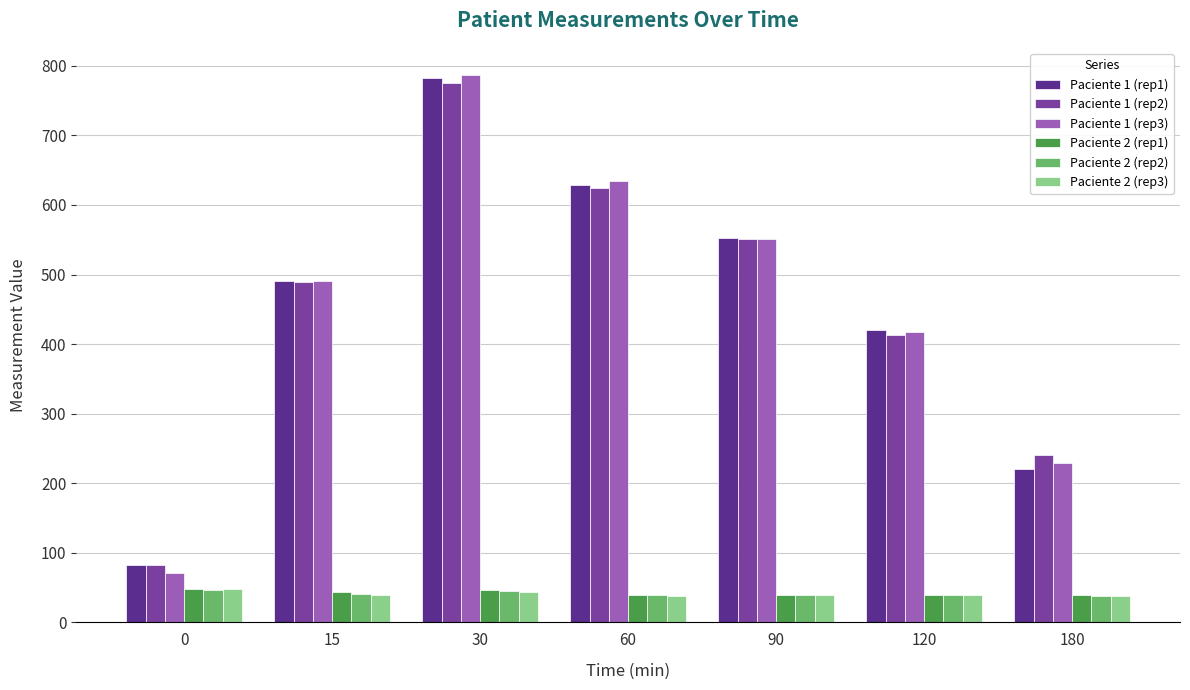

What are all the series names shown in the legend?

Paciente 1 (rep1), Paciente 1 (rep2), Paciente 1 (rep3), Paciente 2 (rep1), Paciente 2 (rep2), Paciente 2 (rep3)